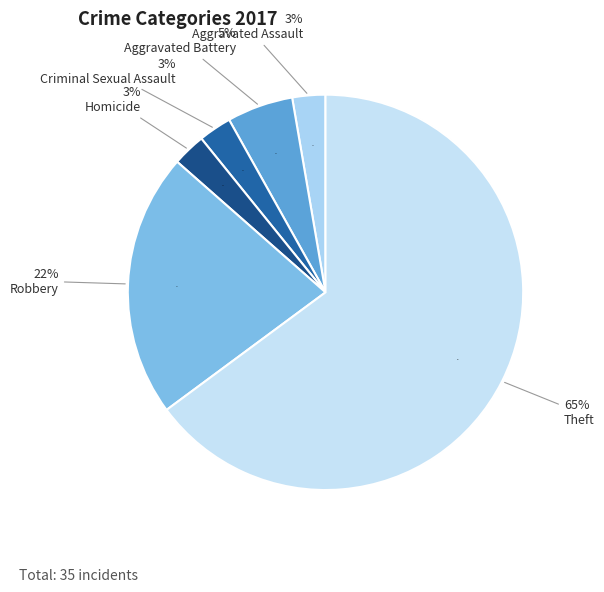

Combined, what portion of the pie is Robbery and Theft?

86.5%